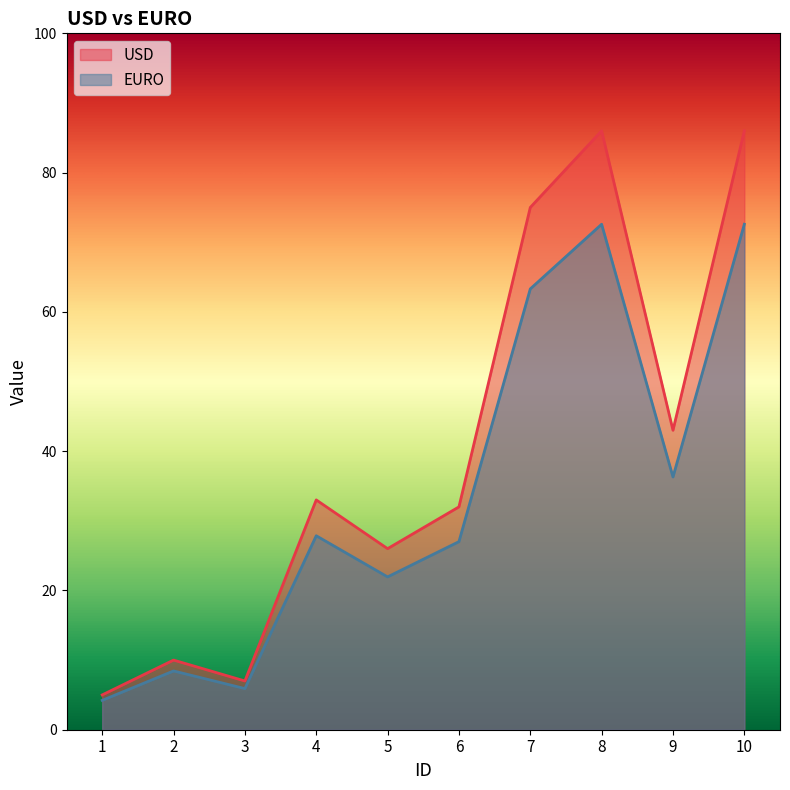

Where is the first local maximum for USD?

2